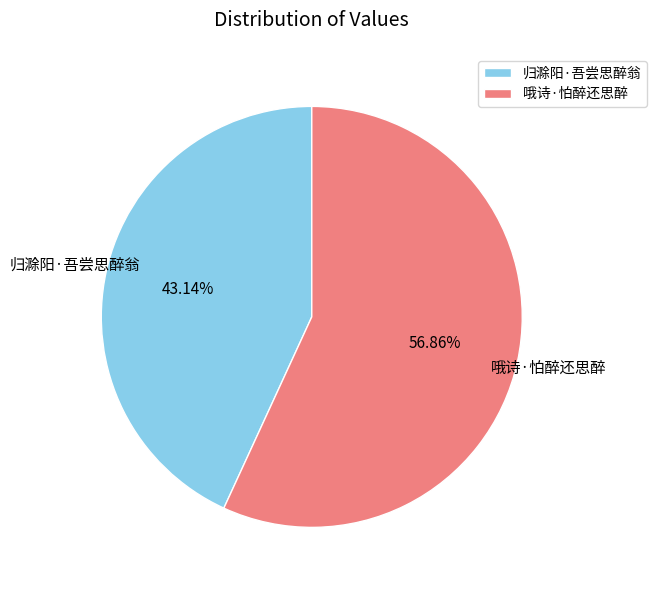

To the nearest percent, what is the difference between the 归滁阳·吾尝思醉翁 and 哦诗·怕醉还思醉 slice percentages?

14%